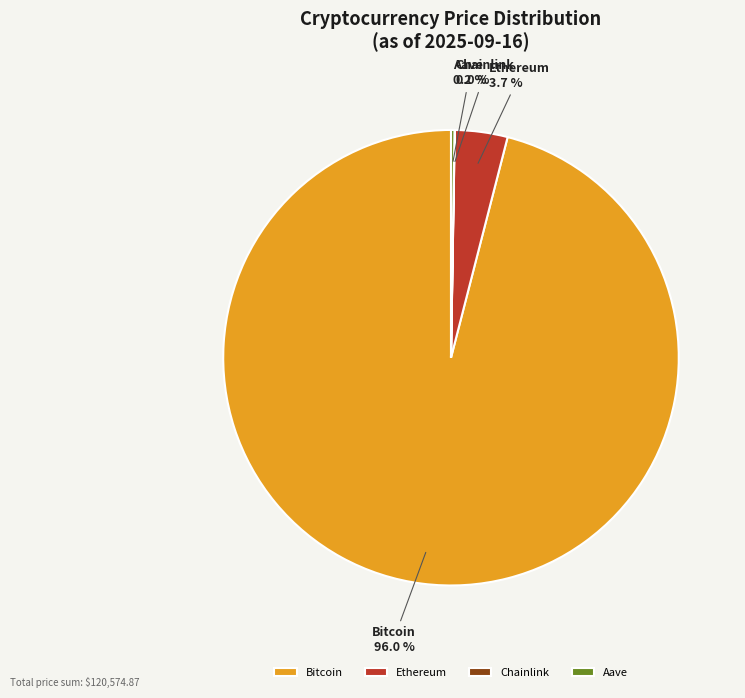

How much of the chart is everything except Ethereum?

96.3%